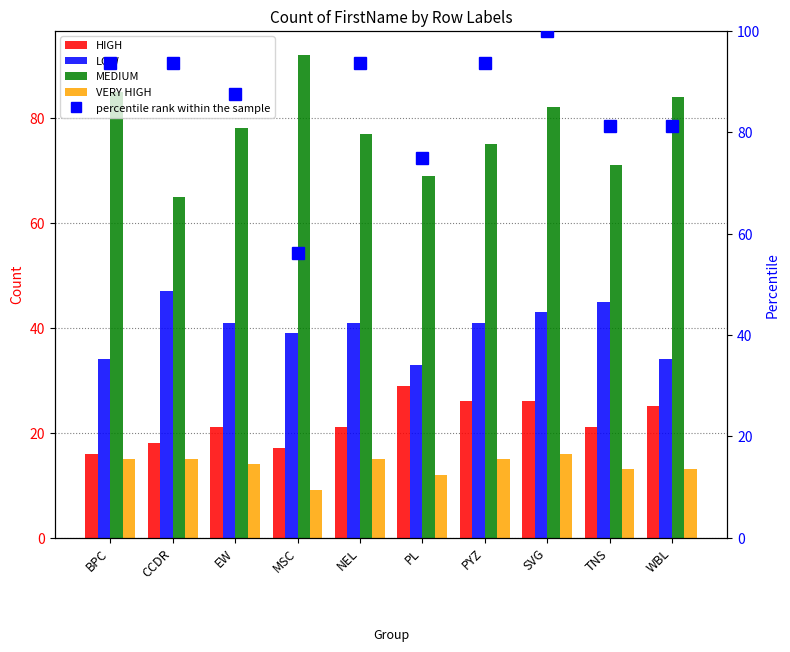

What is the value of the MEDIUM bar at the 3rd from the left?

78.0